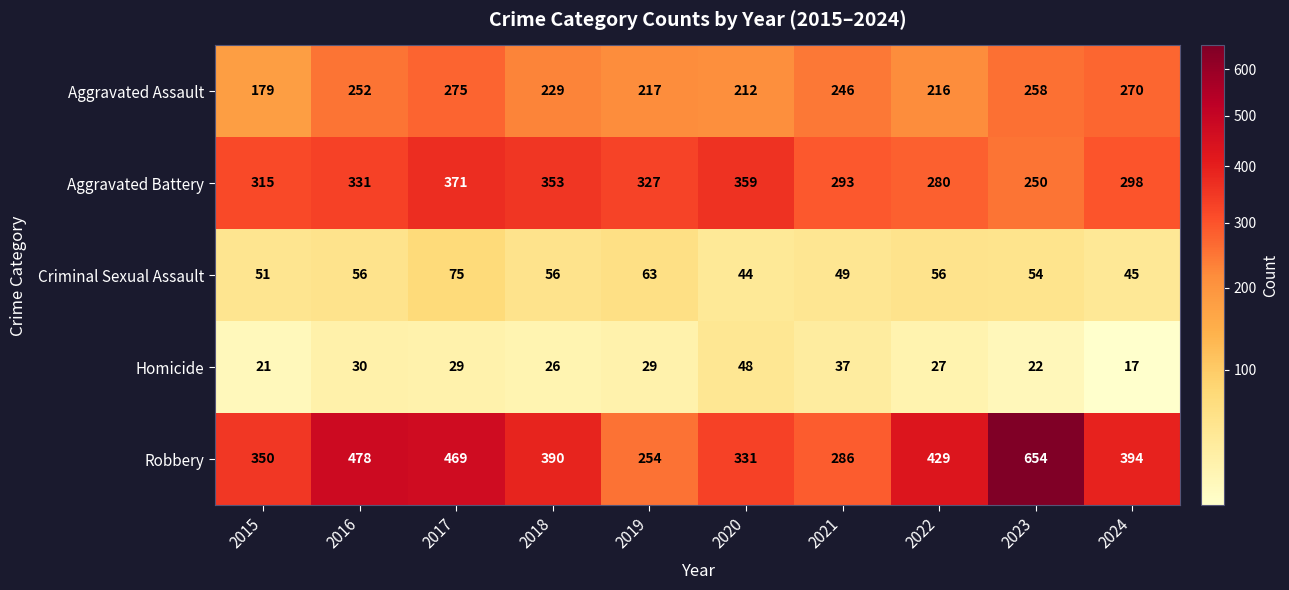

What is the sum of the Criminal Sexual Assault values at 2020 and 2015?

95